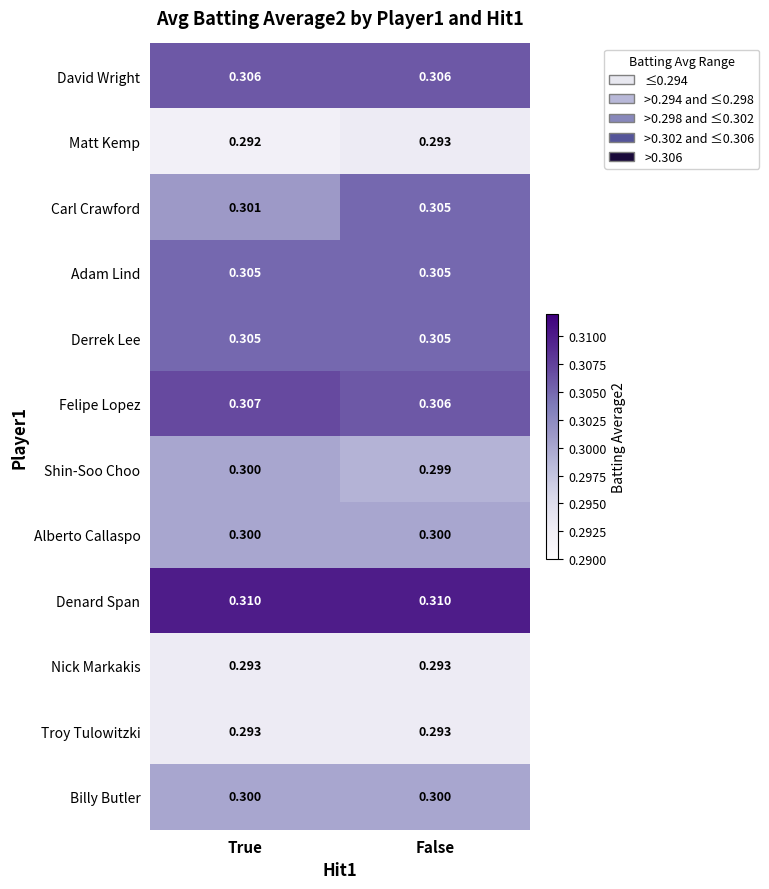

Which series has the largest total across all categories?

Denard Span